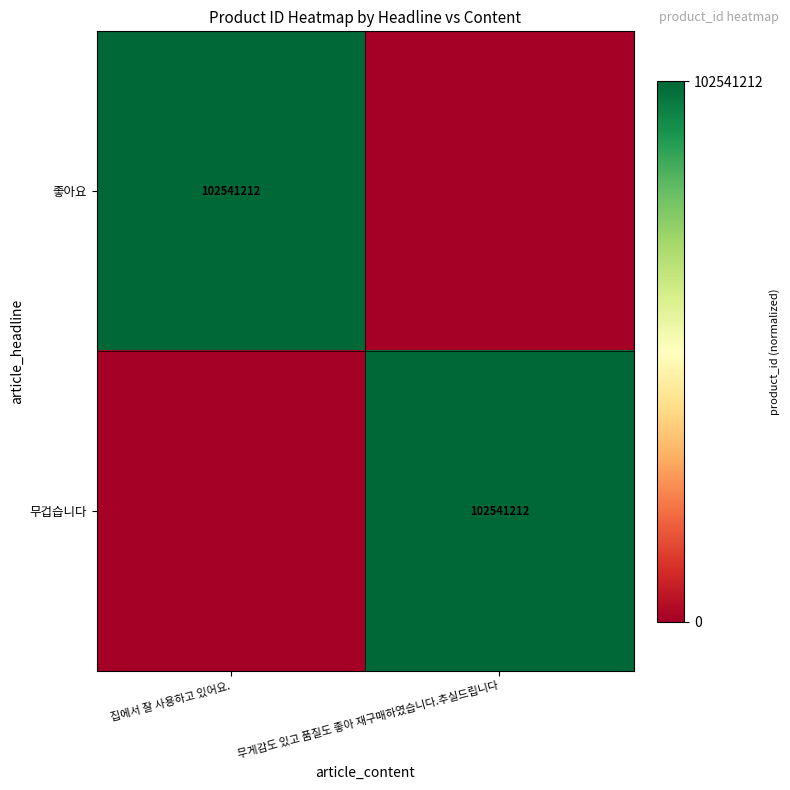

True or false: 무겁습니다 has a value of 68824167 at 무게감도 있고 품질도 좋아 재구매하였습니다.추실드립니다.

False